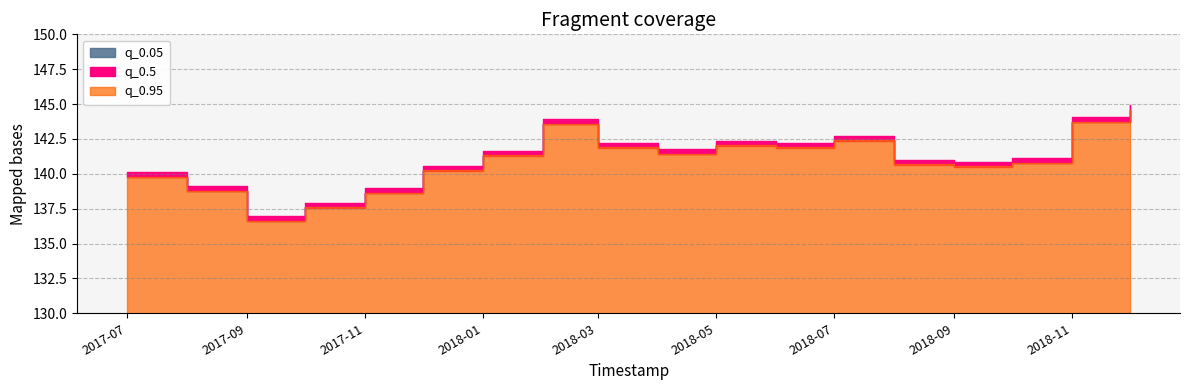

Is the value of q_0.05 at 2018-04-01 greater than the value of q_0.5 at 2017-12-01?

Yes